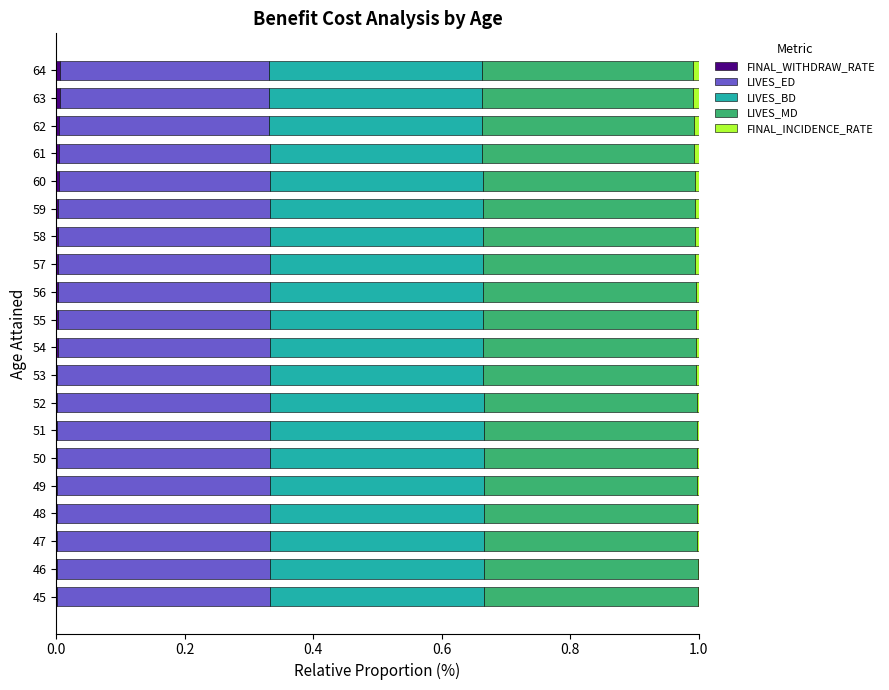

How many series are shown in this chart?

5